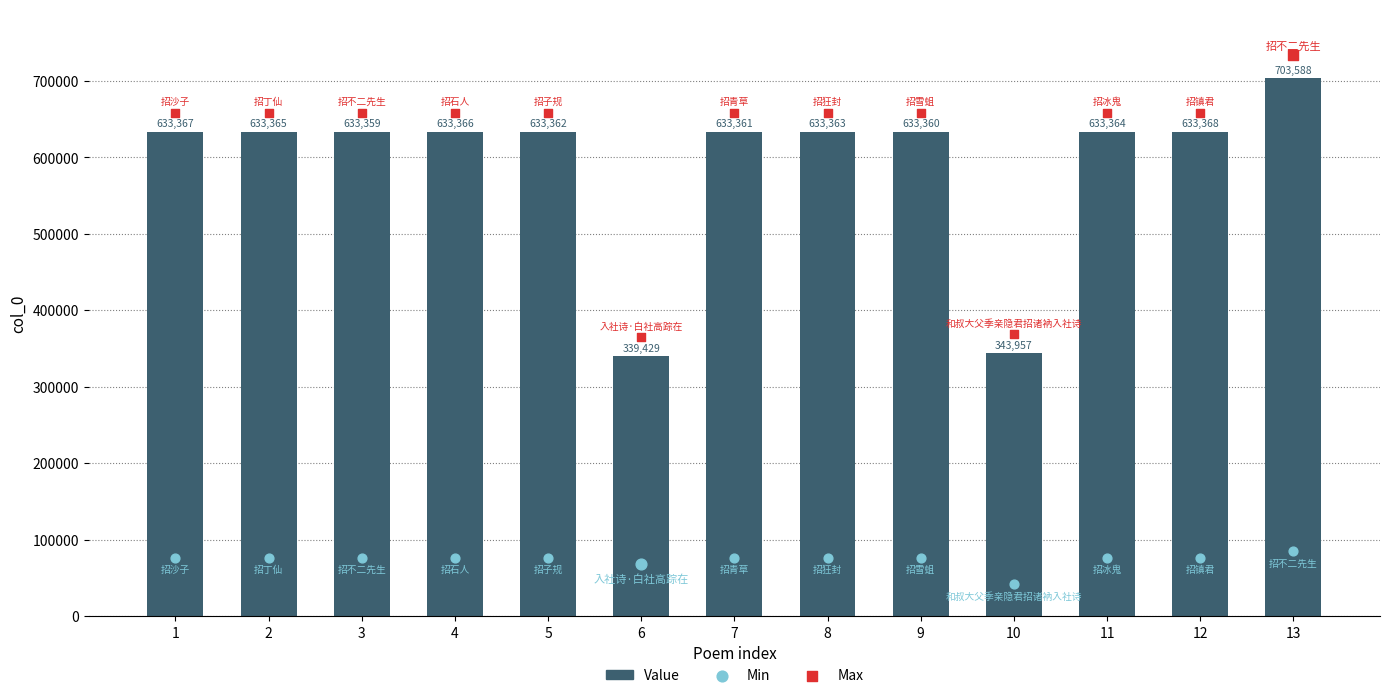

Between 7 and 3, which is larger?

7